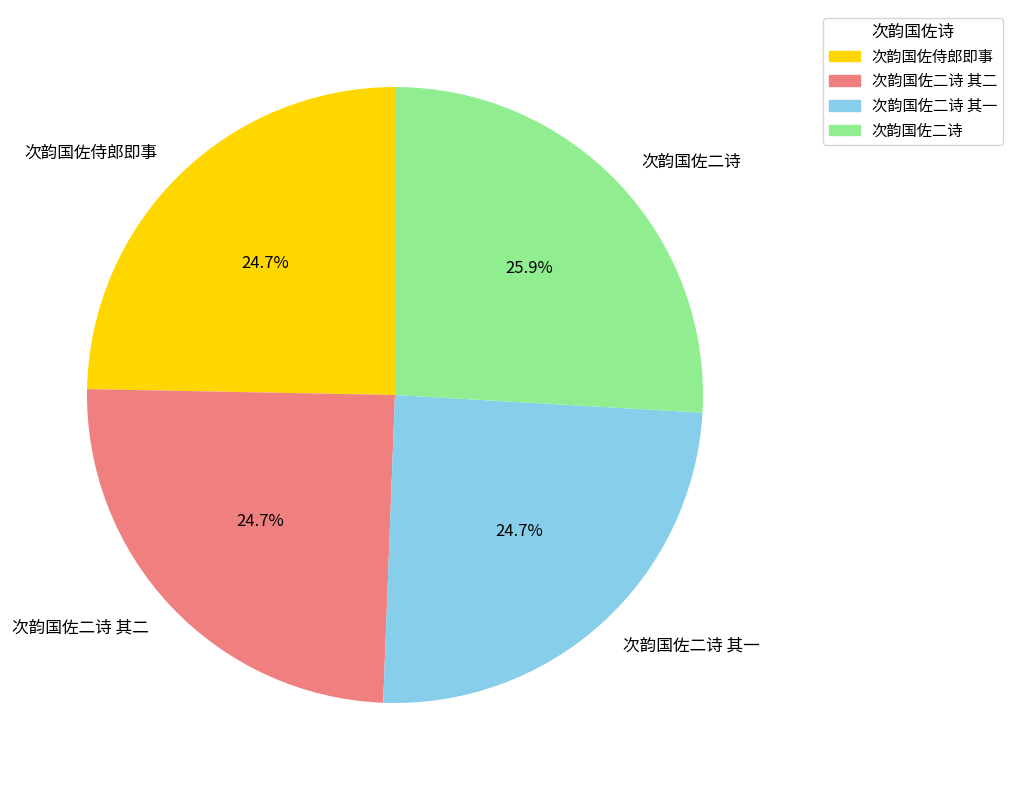

What is the largest slice in the pie chart?

次韵国佐二诗